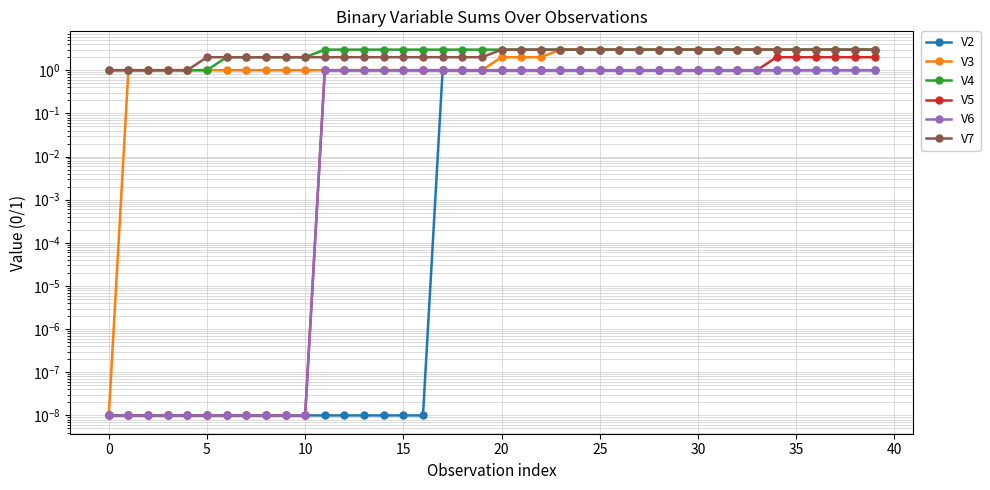

What is the maximum value shown in the chart?

3.0